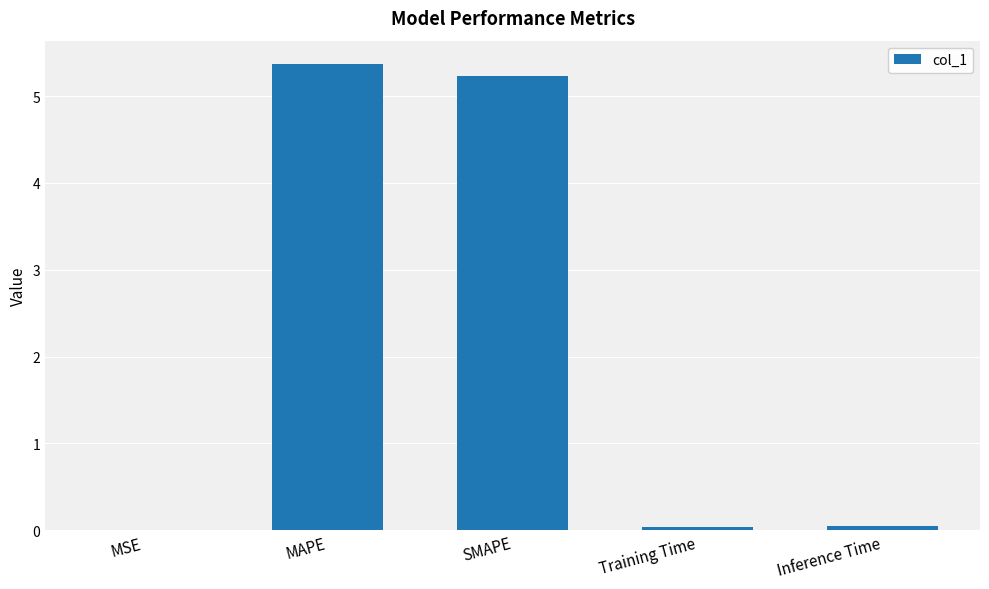

What is the greatest value displayed?

5.4